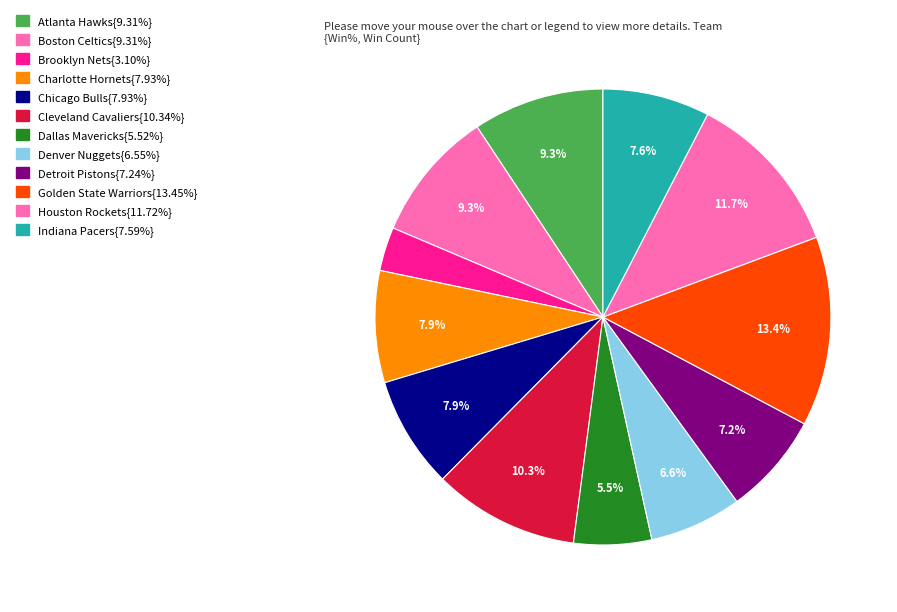

What is the largest slice in the pie chart?

Golden State Warriors